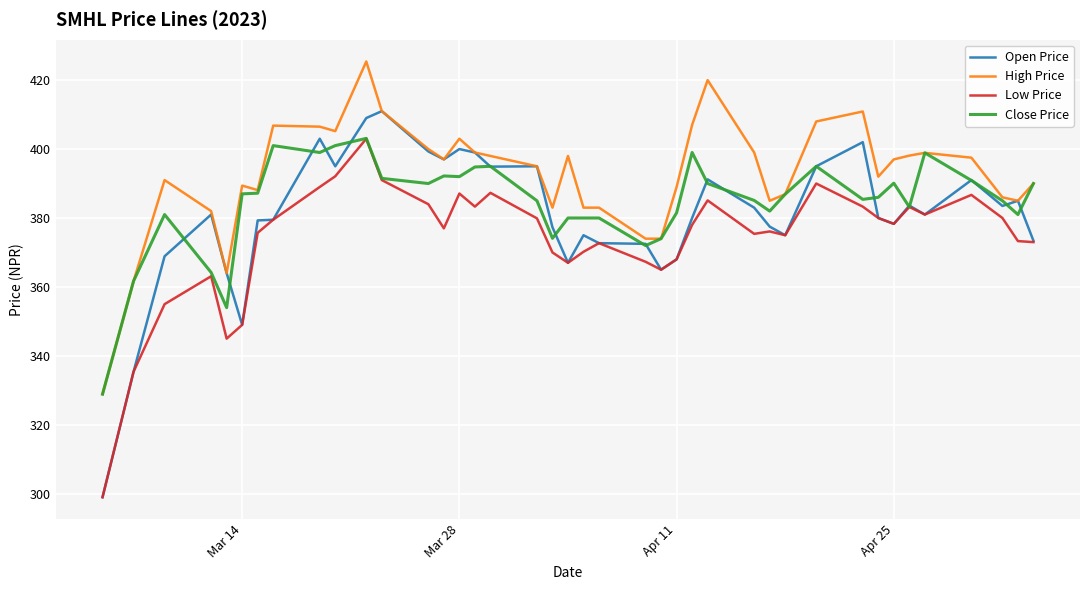

True or false: High Price and Low Price cross at least once.

False